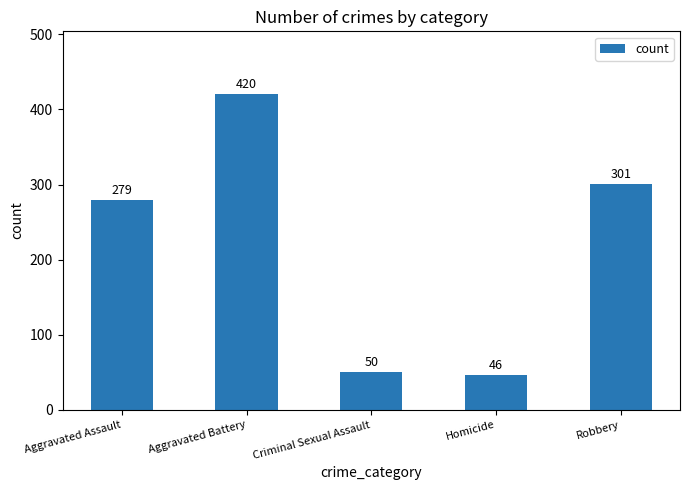

What is the approximate value at Homicide?

46